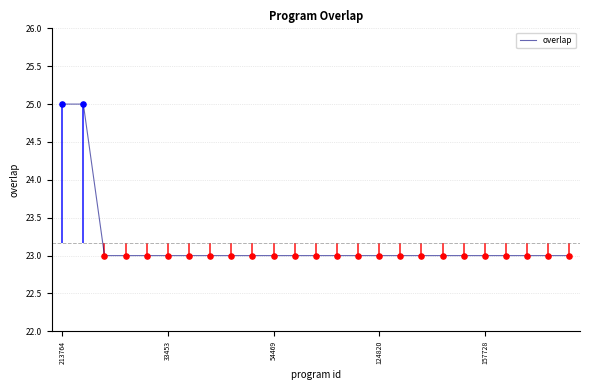

What is the highest value of the overlap series?

25